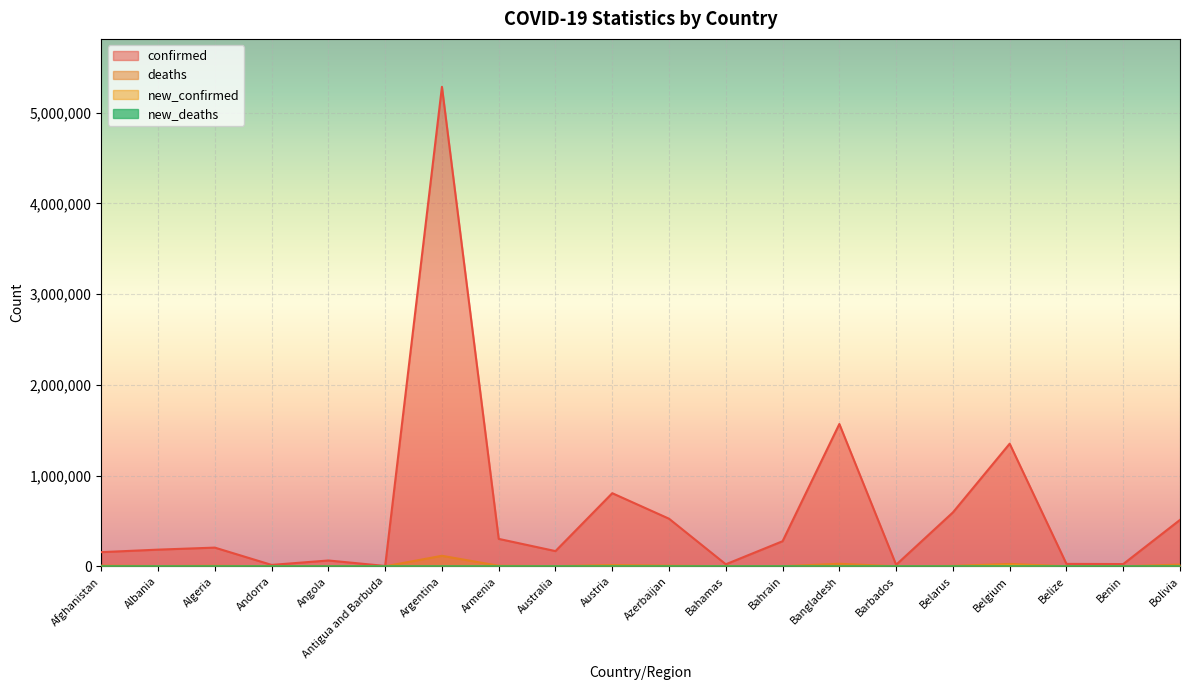

What value does the confirmed series have at Armenia, to the nearest 50?

302450